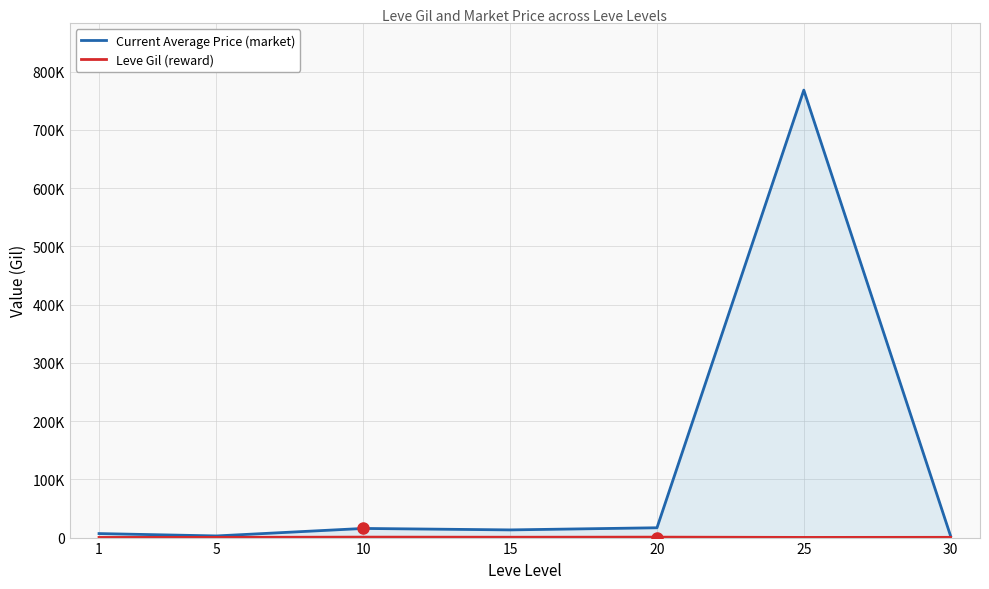

At how many categories does at least one series exceed 722533?

1